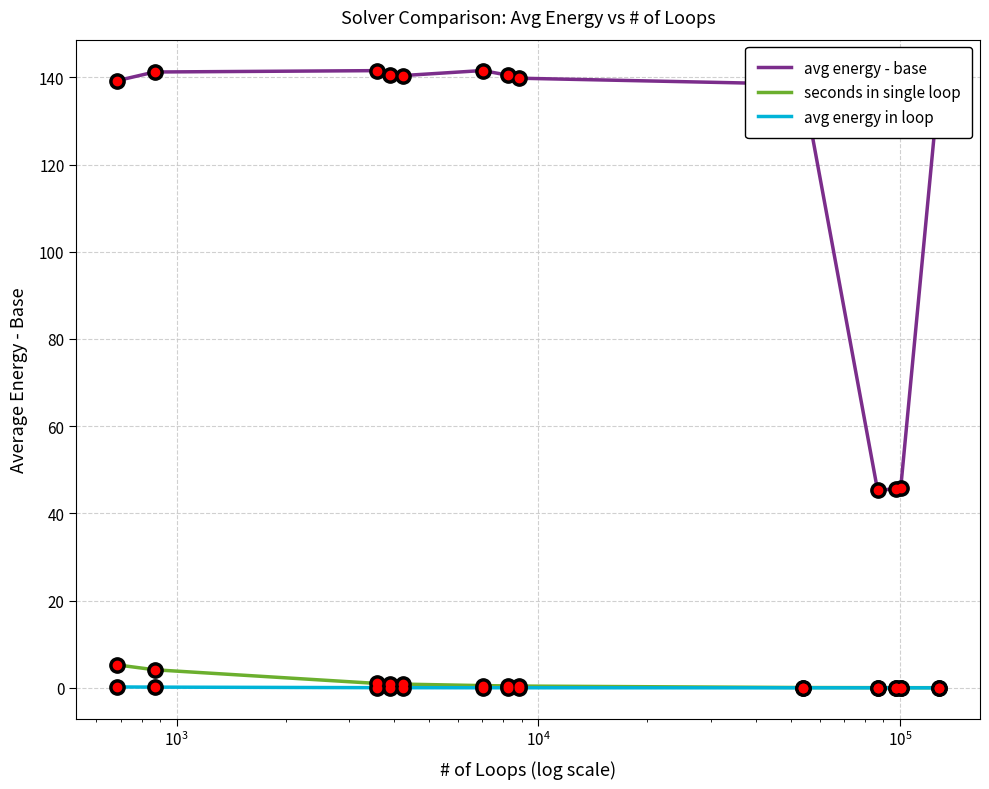

True or false: avg energy - base and seconds in single loop intersect in this chart.

False